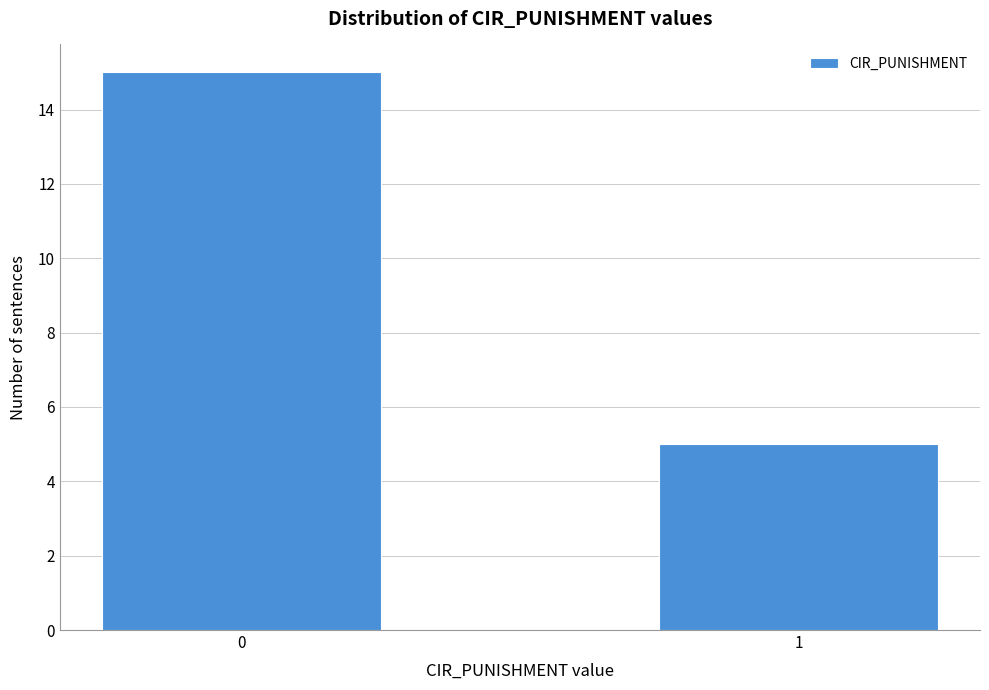

Reading left to right, extract all data points from this chart.

0=15	1=5